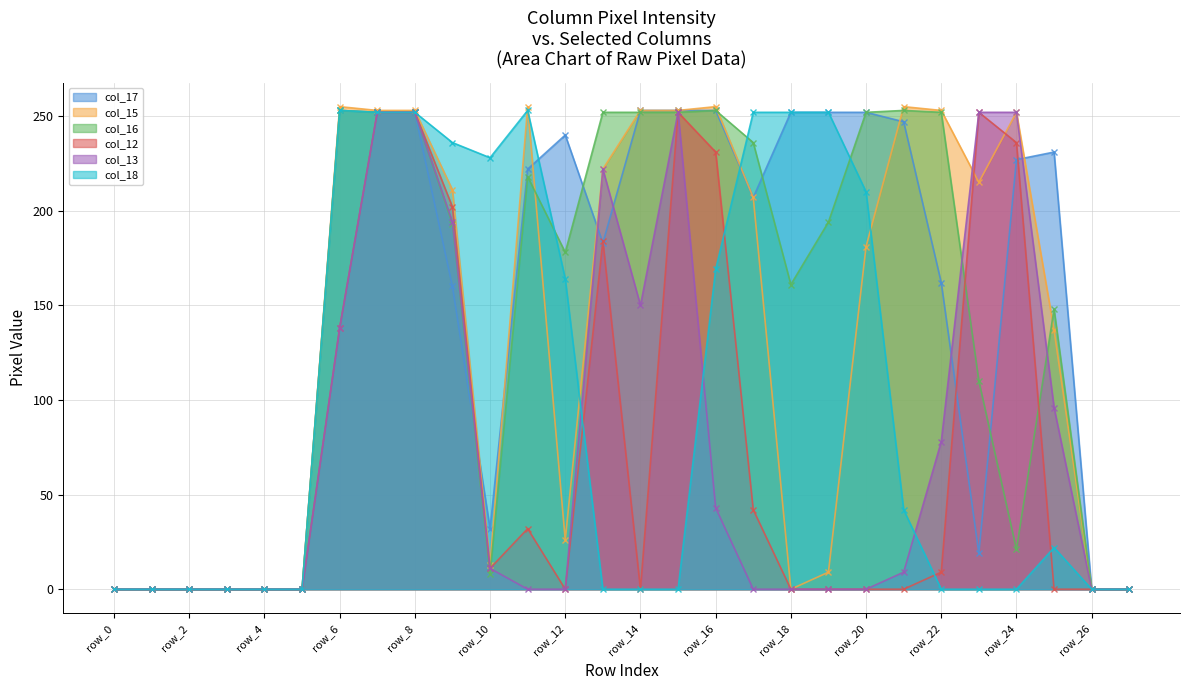

Where is col_17 nearest to the value 126?

row_9